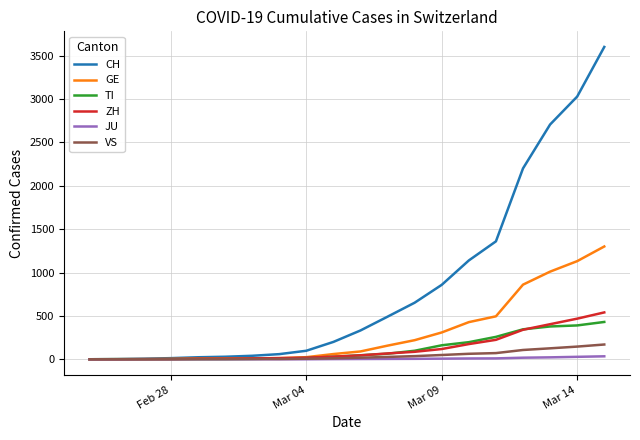

Which series has the largest total across all categories?

CH